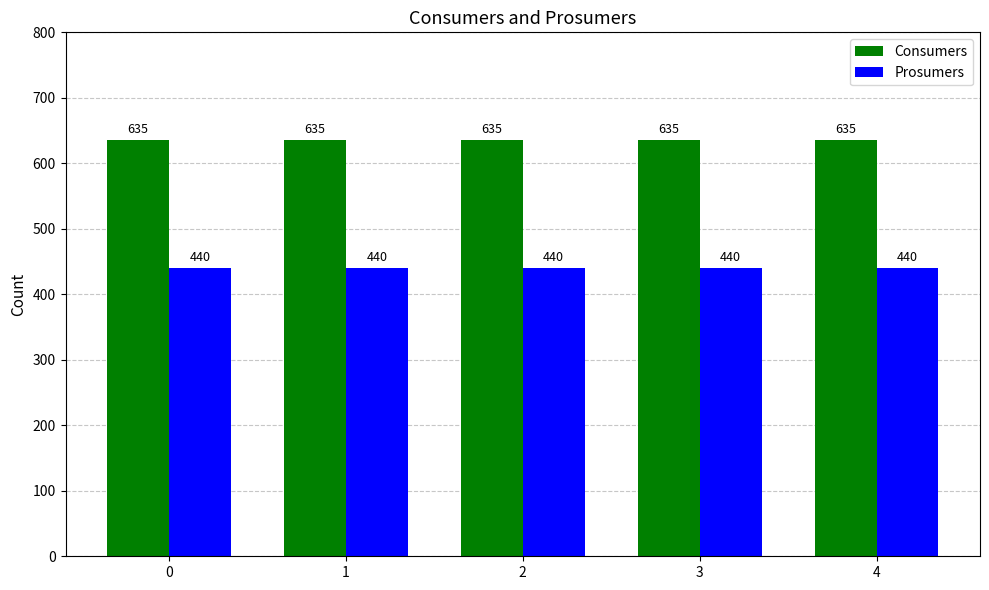

Rank the series at 1 from highest to lowest value.

Consumers, Prosumers